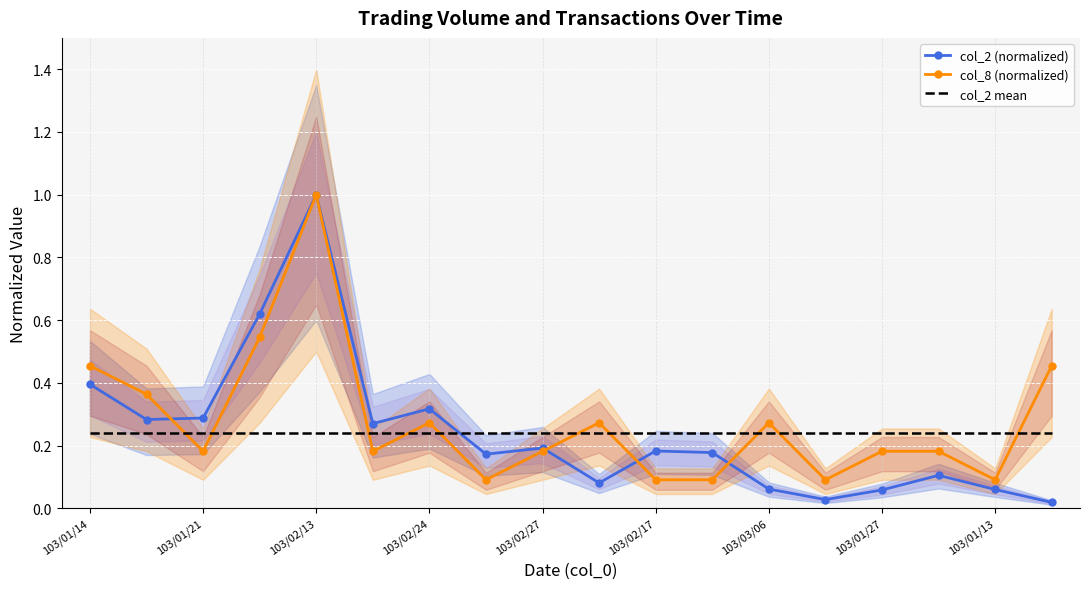

What is the value of the col_2 mean point at the 8th from the left?

0.2